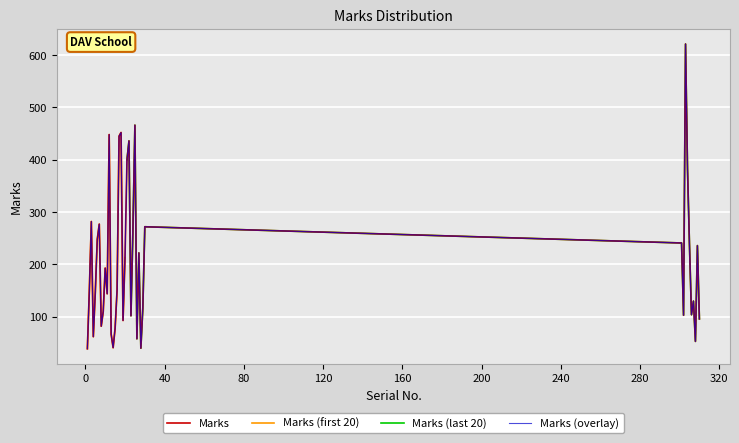

What is the sum of the values at 1 and 13?

106